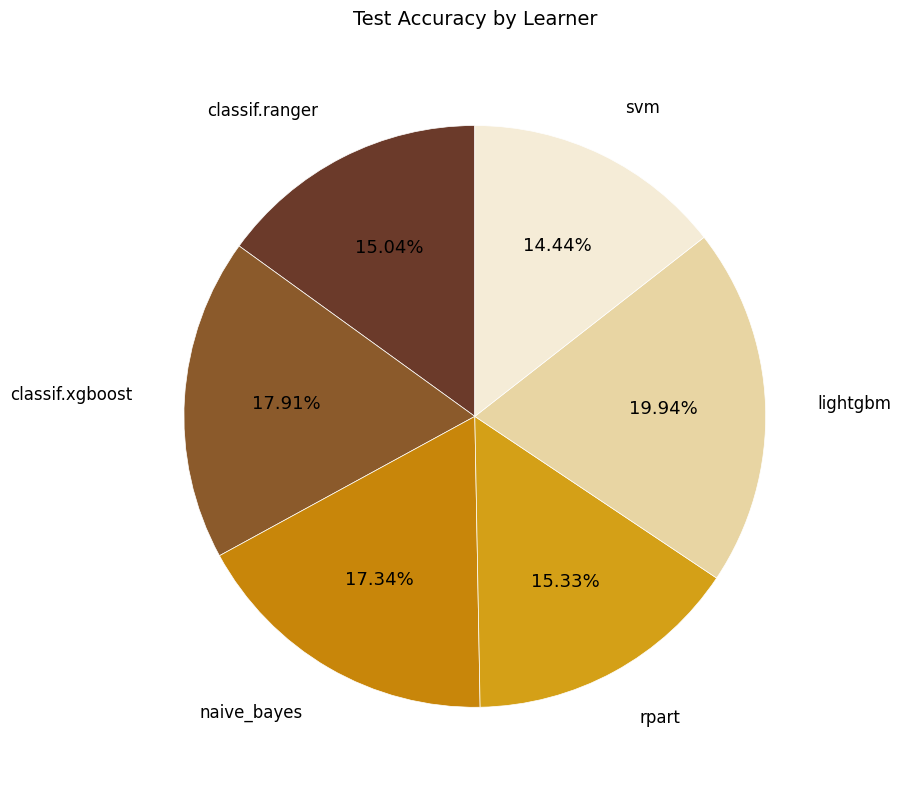

To the nearest percent, what is the average slice percentage?

17%